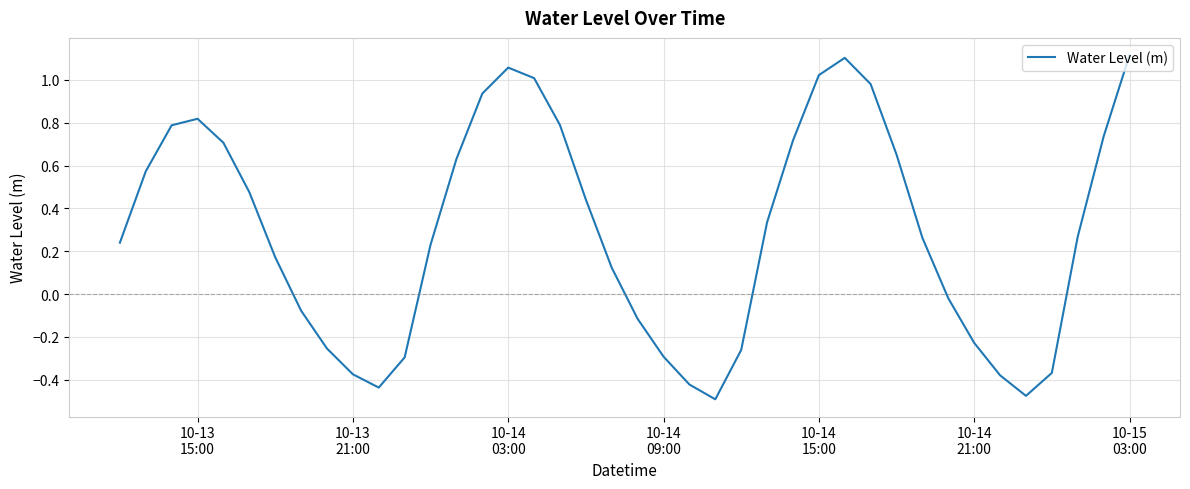

How many distinct data groups are displayed?

1